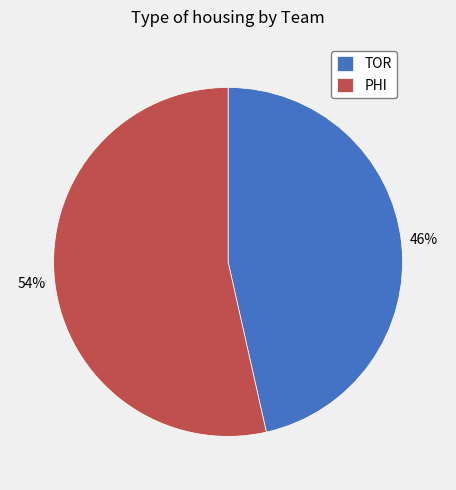

How many slices are in this pie chart?

2